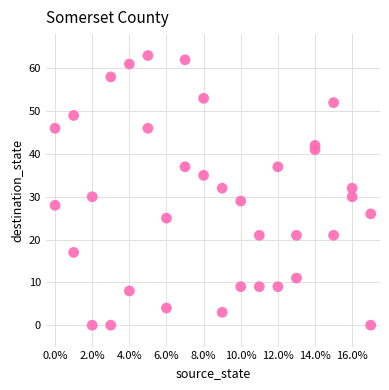

What is the range of X values (max minus min)?

17